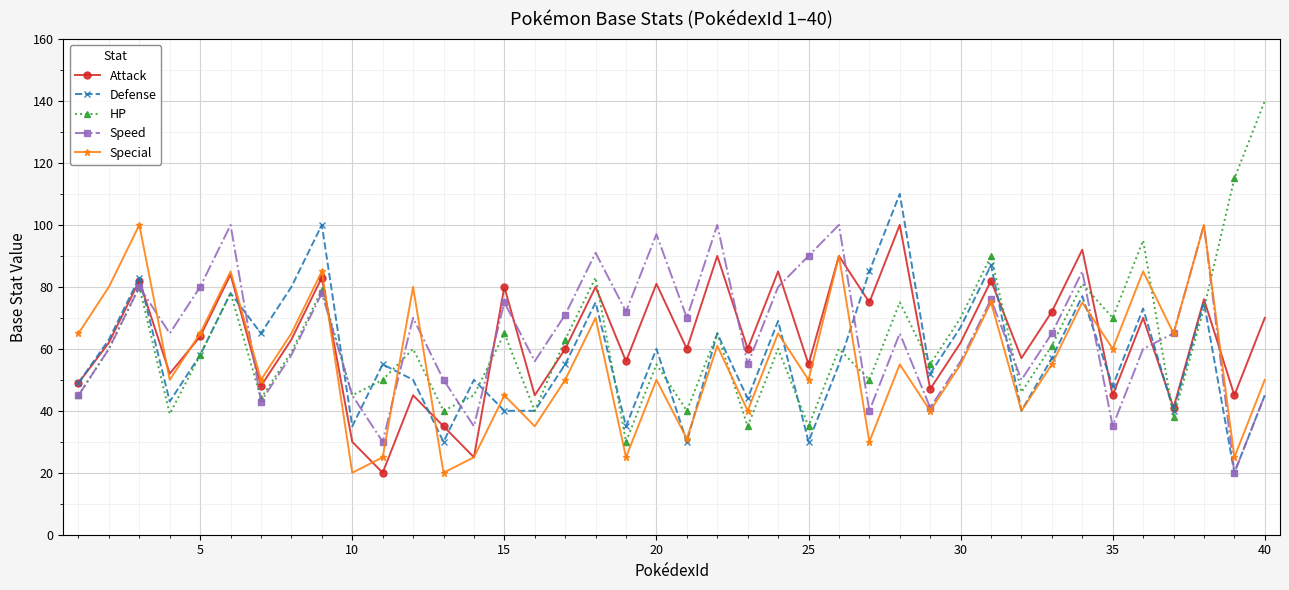

Count the number of categories in the chart.

40